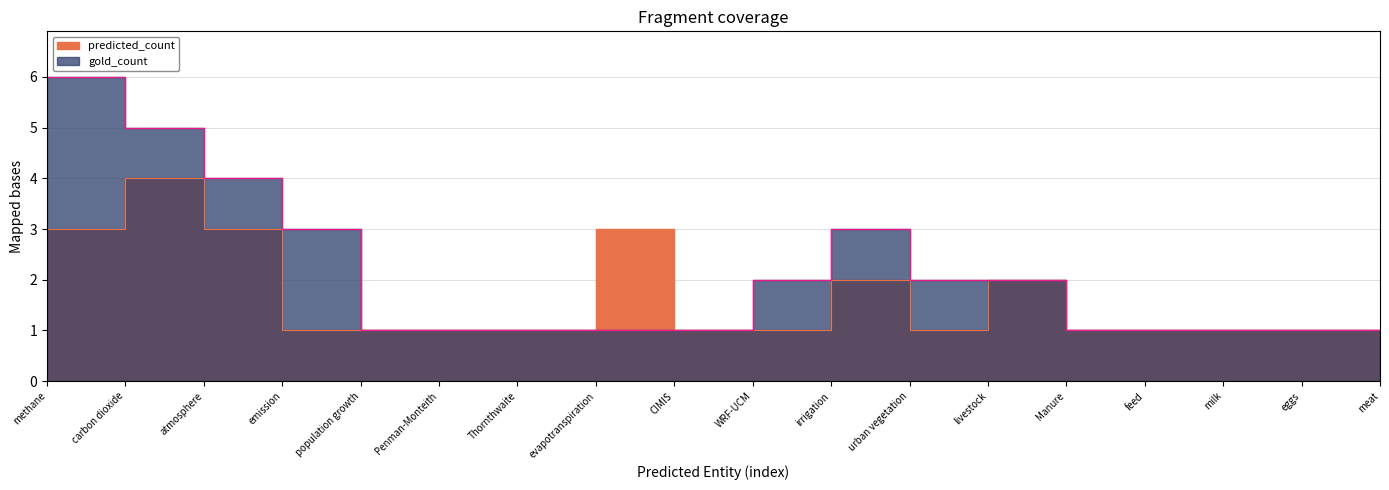

What is the value of the gold_count point at the 13th from the left?

2